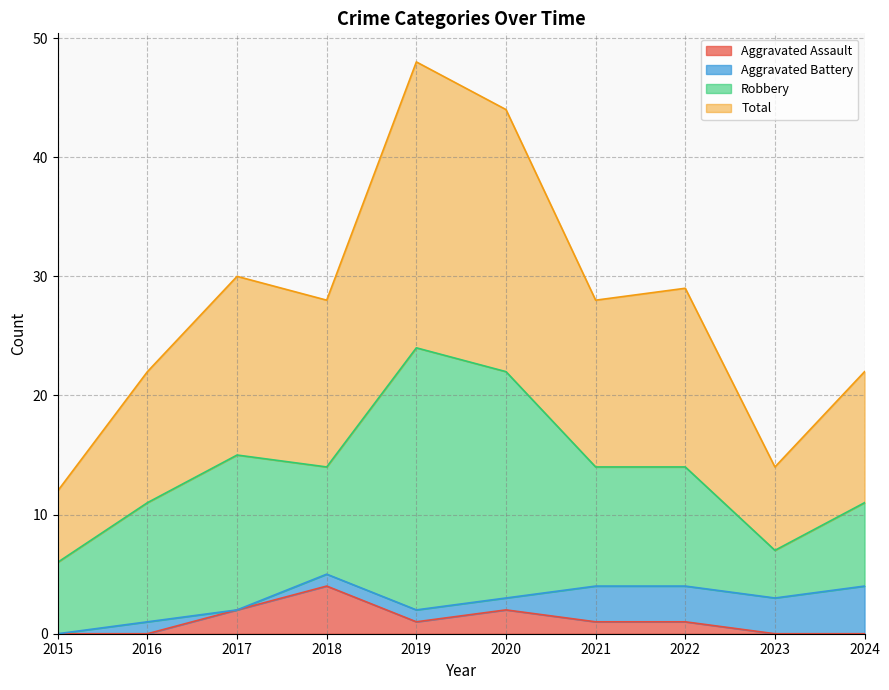

What is the difference between the Aggravated Assault values at 2023 and 2019?

1